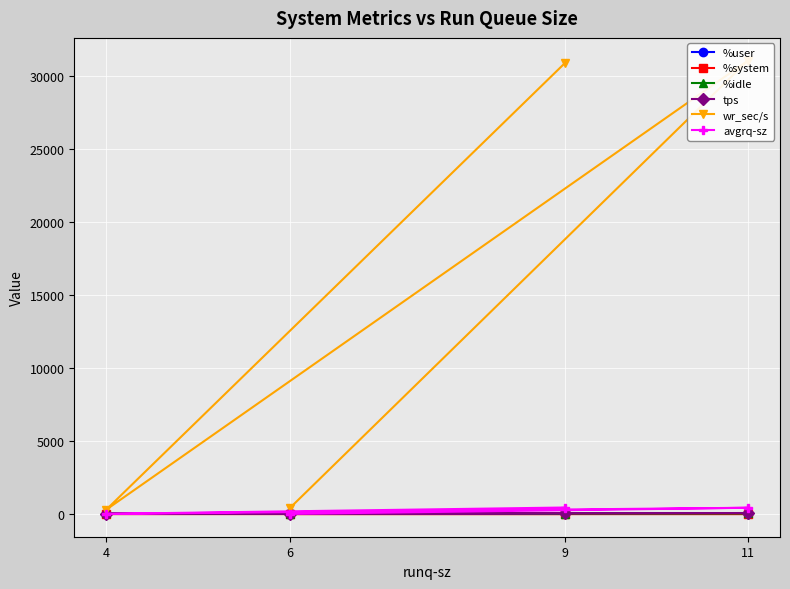

Reading left to right, extract all data points from this chart.

%user: 61.9	33.7	38.8	64.5
%system: 3.0	2.6	1.8	4.0
%idle: 34.8	63.6	58.7	31.5
tps: 68.8	22.6	71.8	31.4
wr_sec/s: 30841.6	308.8	31033.6	398.4
avgrq-sz: 448.3	13.7	432.2	12.7